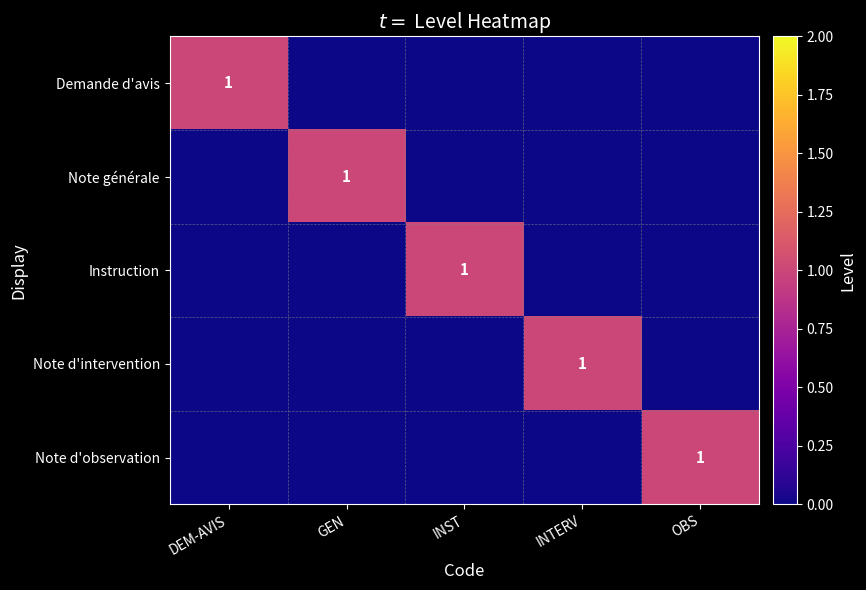

True or false: Instruction has a value of 1 at INST.

True